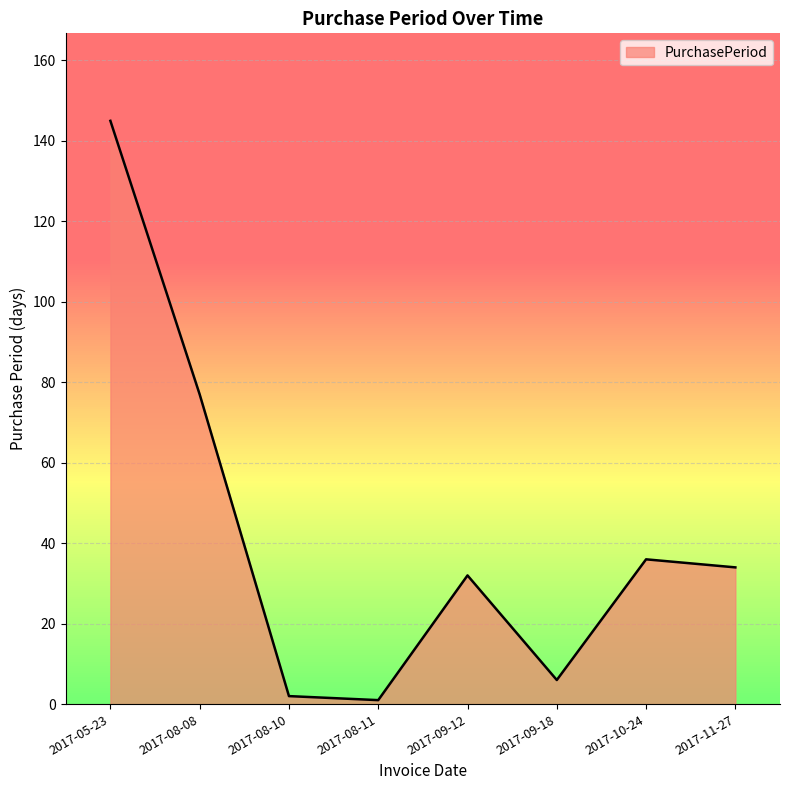

What is the difference between the values at 2017-10-24 and 2017-09-18?

30